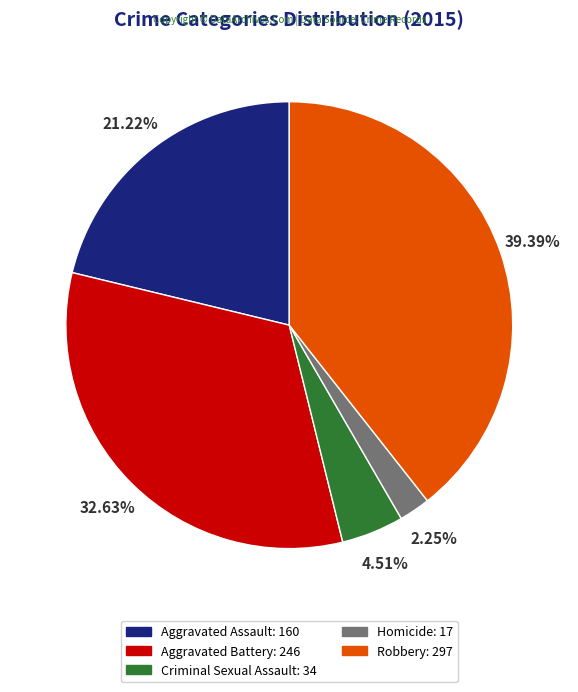

To the nearest percent, what is the difference between the Aggravated Assault and Robbery slice percentages?

18%